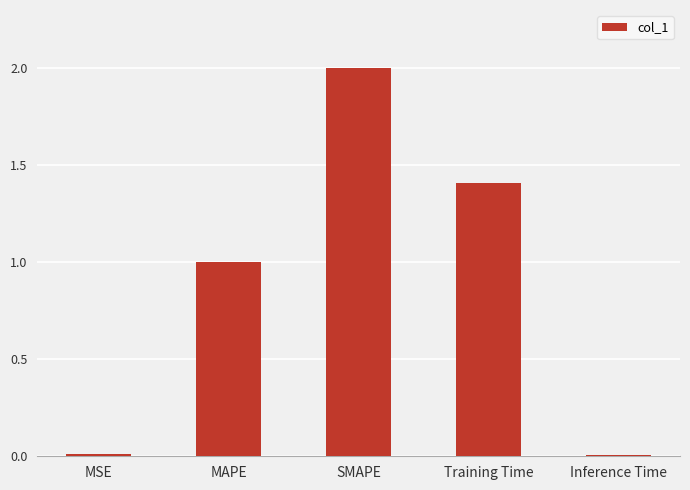

True or false: the data shows 1.4 at Training Time.

True